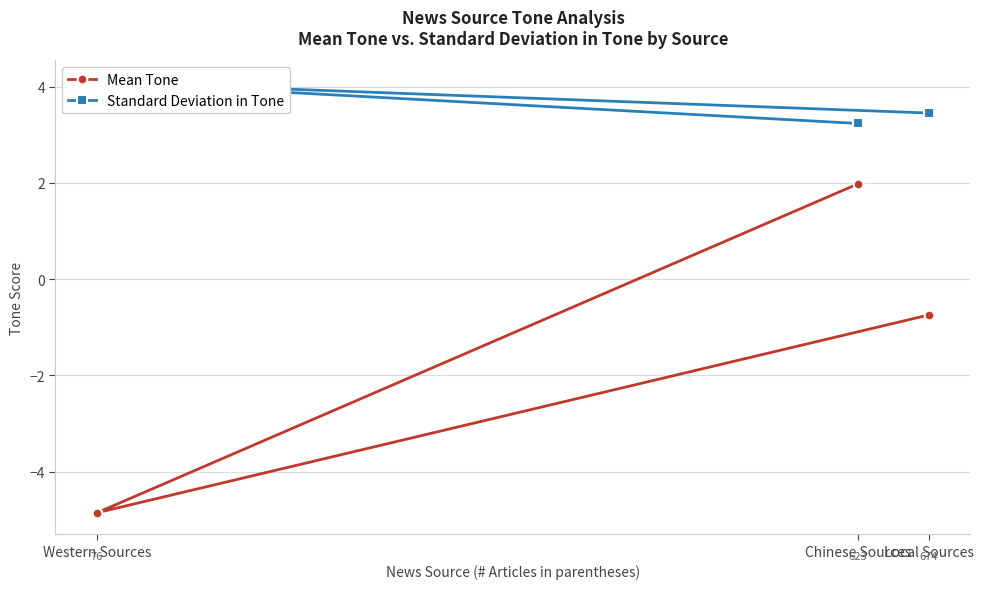

Reading right to left, transcribe all the data shown in this chart.

Mean Tone: -0.7	-4.9	2.0
Standard Deviation in Tone: 3.5	4.1	3.2